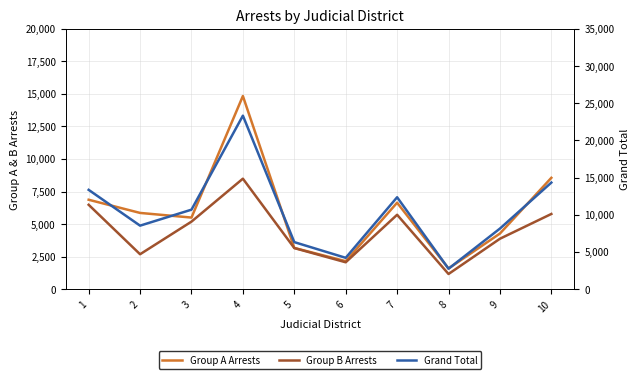

What is the value of the Group A Arrests point at the 3rd from the left?

5497